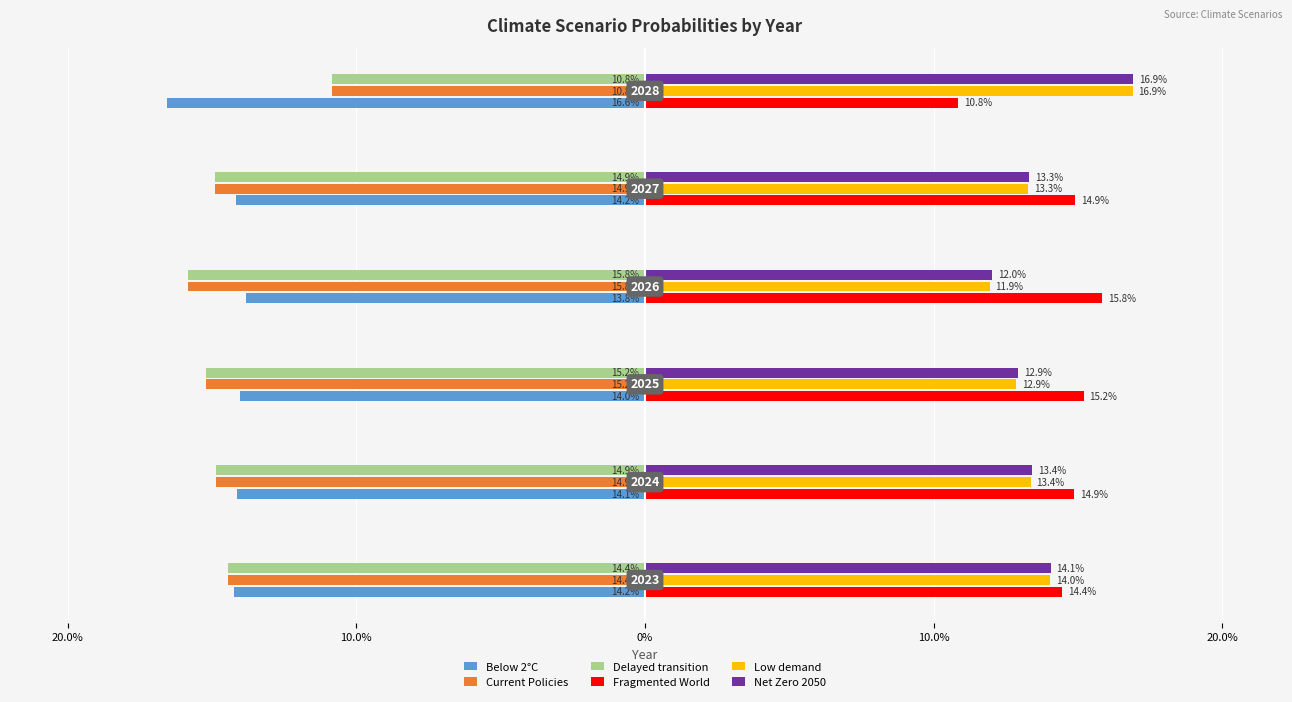

What are all the series names shown in the legend?

Below 2°C, Current Policies, Delayed transition, Fragmented World, Low demand, Net Zero 2050